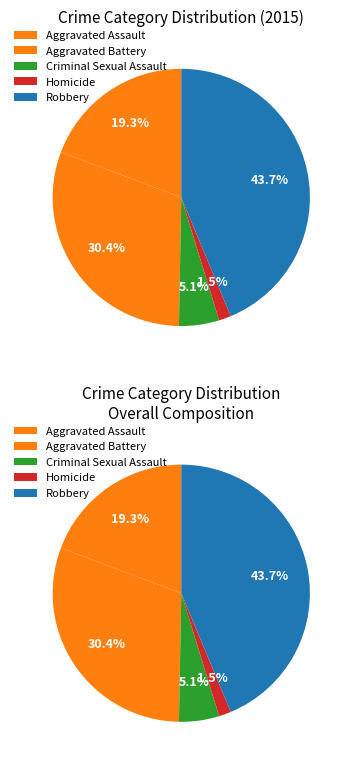

To the nearest percent, what percentage of the pie is Robbery?

44%